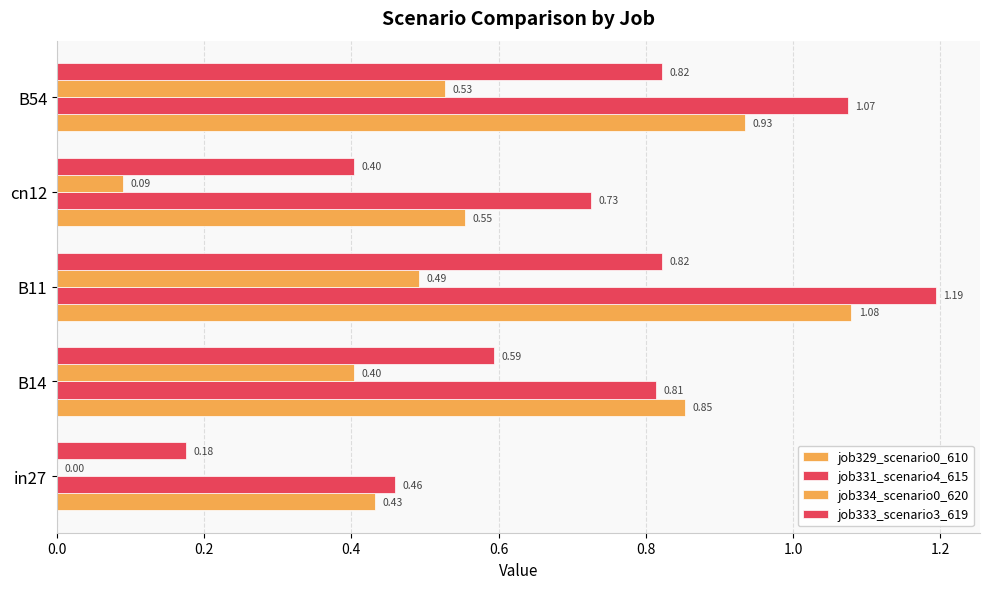

What is the greatest value displayed?

1.2